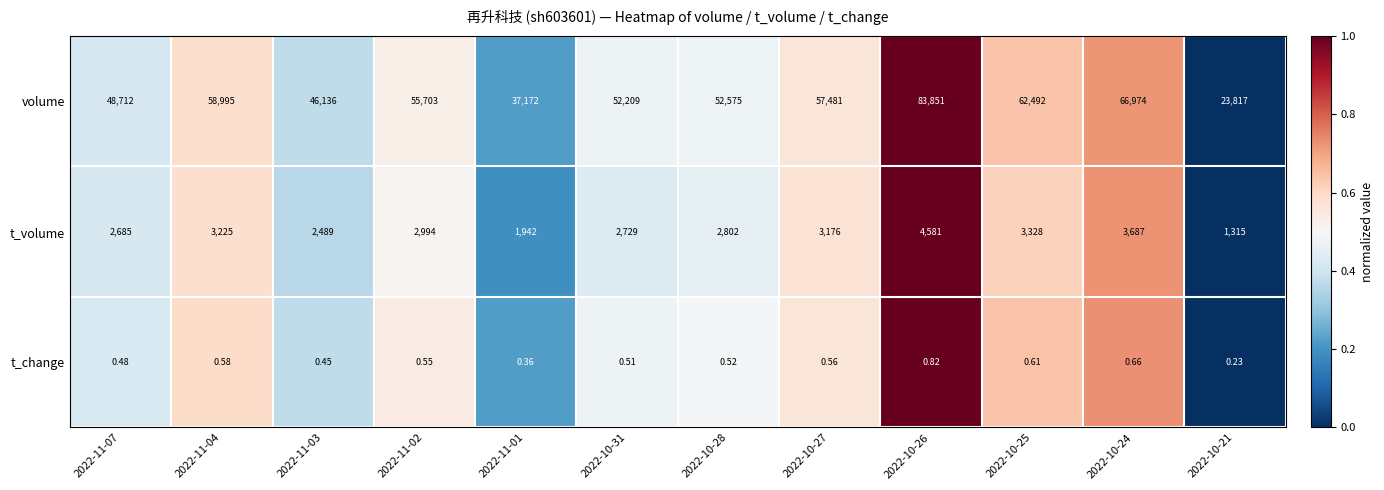

Which series has the largest total across all categories?

volume